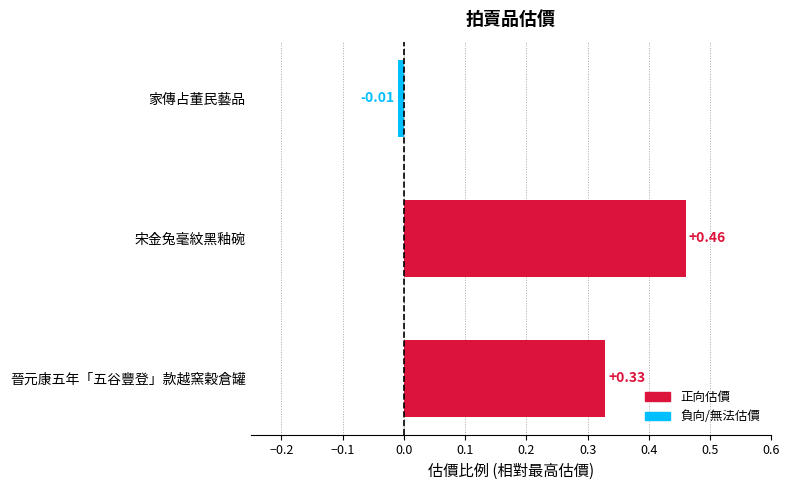

Which label corresponds to the largest value in the chart?

宋金兔毫紋黑釉碗